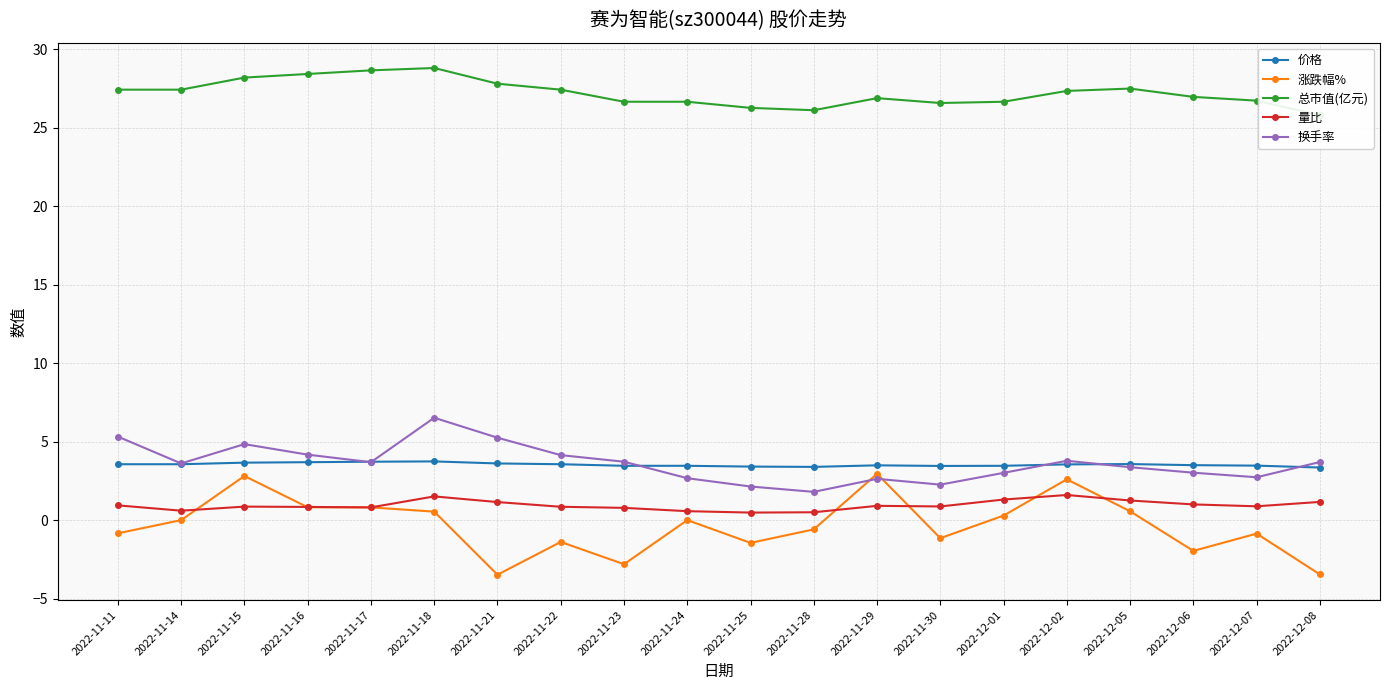

At 2022-11-11, list the series in order from largest to smallest.

总市值(亿元), 换手率, 价格, 量比, 涨跌幅%